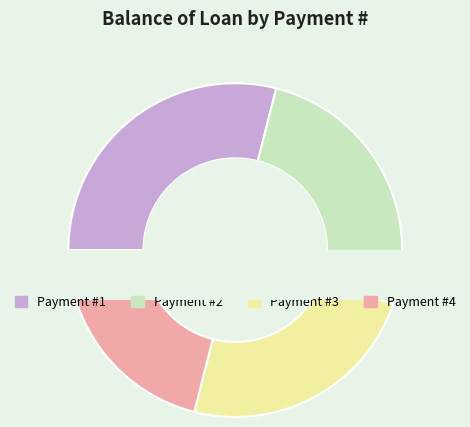

Is 4 the majority of the pie?

No